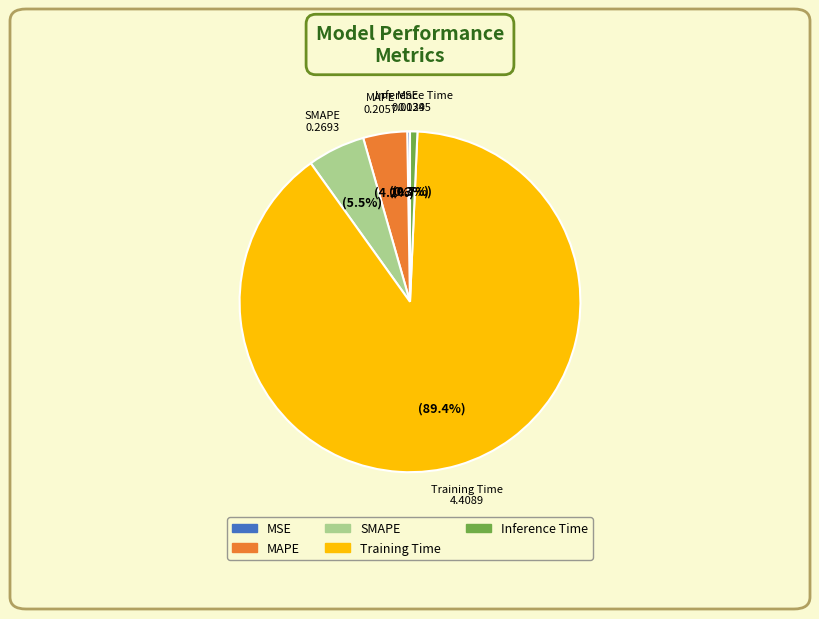

Between SMAPE and Inference Time, which is larger?

SMAPE